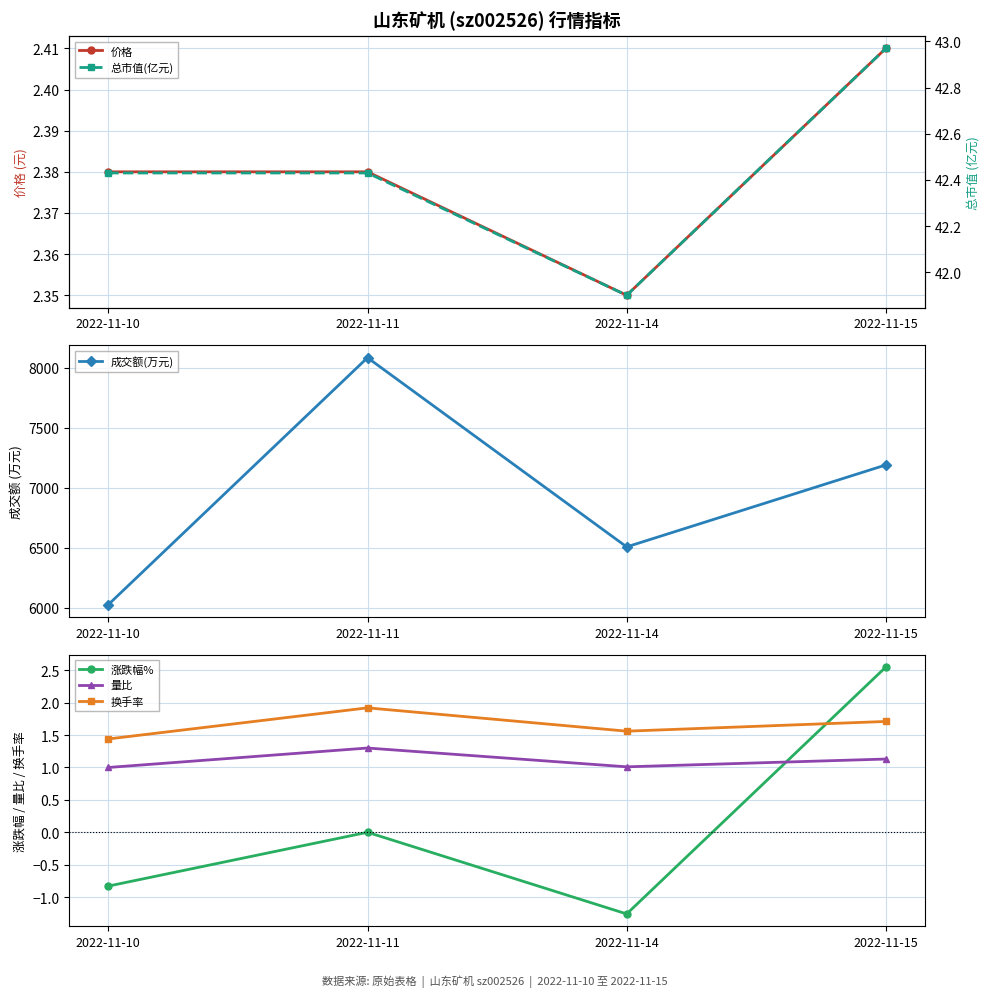

What is the average value of the 成交额(万元) series?

6953